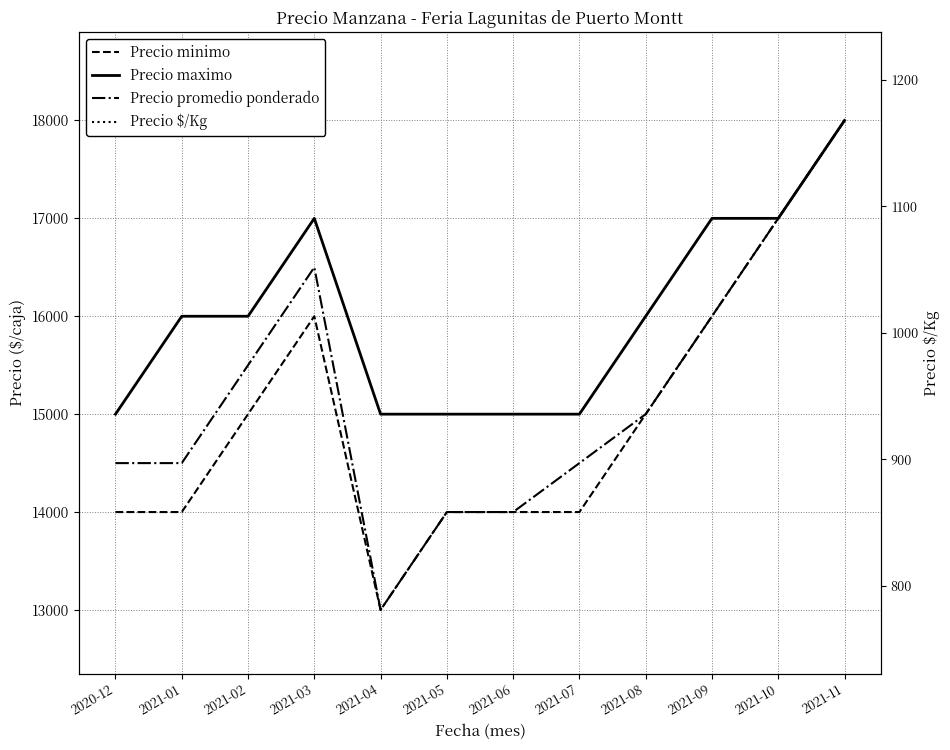

In Precio promedio ponderado, how many points are lower than both neighbors (excluding endpoints)?

1